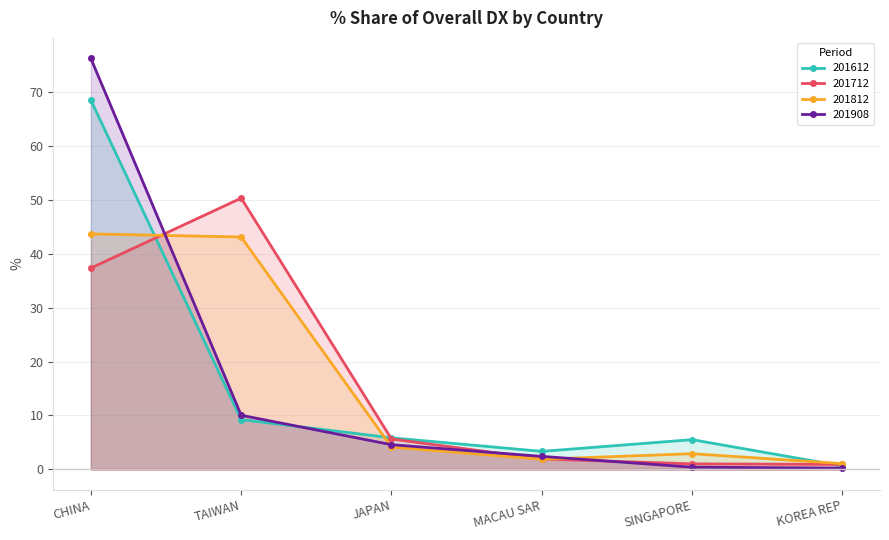

Which category has the lowest value across all series?

KOREA REP